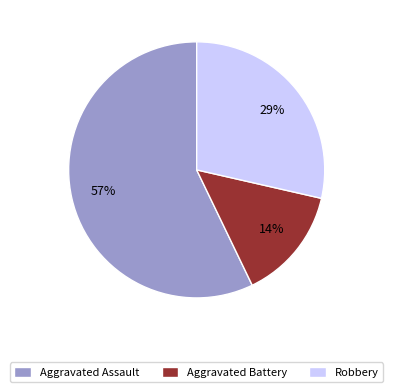

What percentage is the Aggravated Assault slice, to the nearest percent?

57%